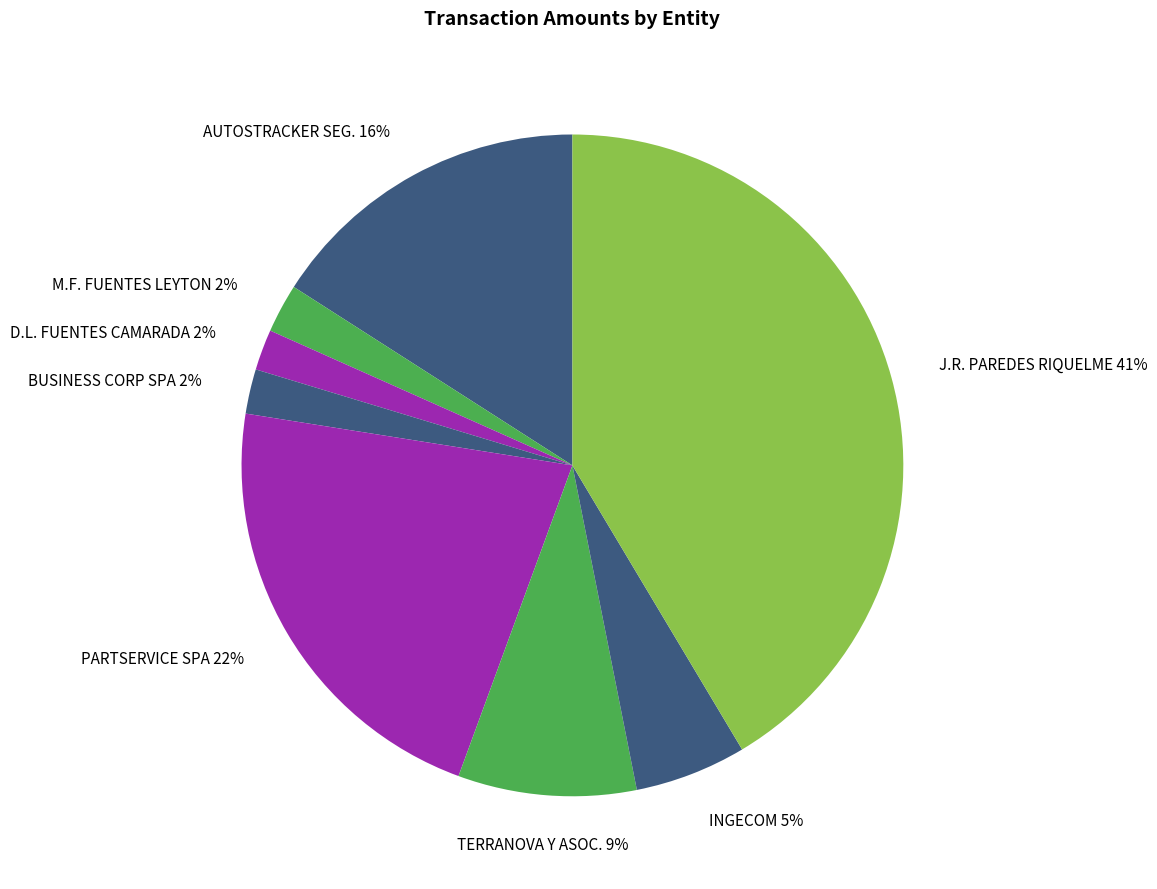

To the nearest percent, what is the combined percentage of D.L. FUENTES CAMARADA and PARTSERVICE SPA?

24%